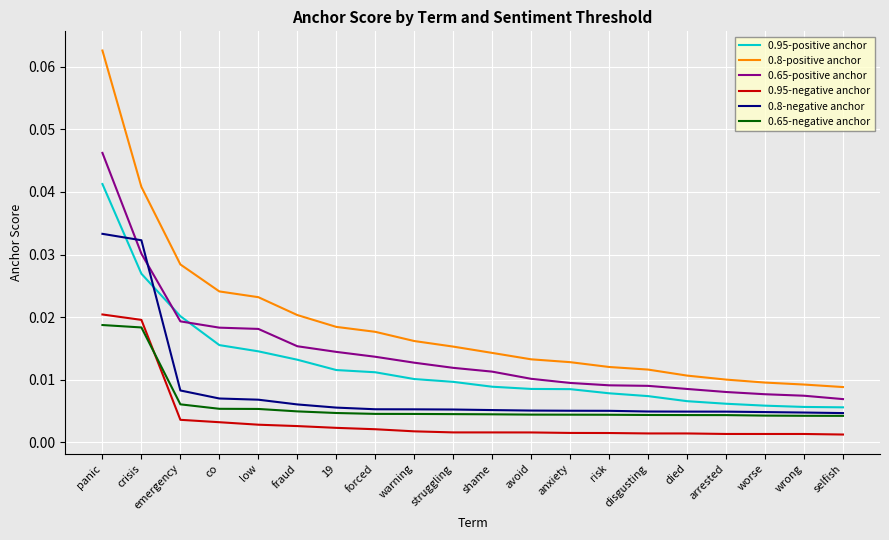

Is the value of 0.95-negative anchor at died greater than the value of 0.8-positive anchor at wrong?

No